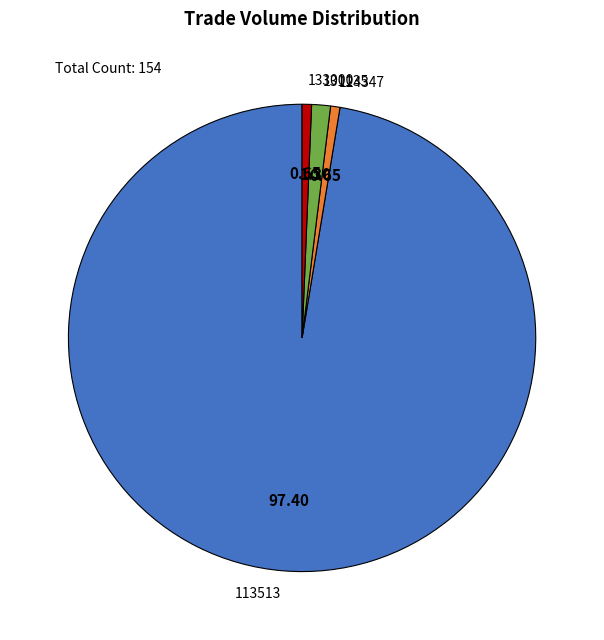

How many slices are in this pie chart?

4